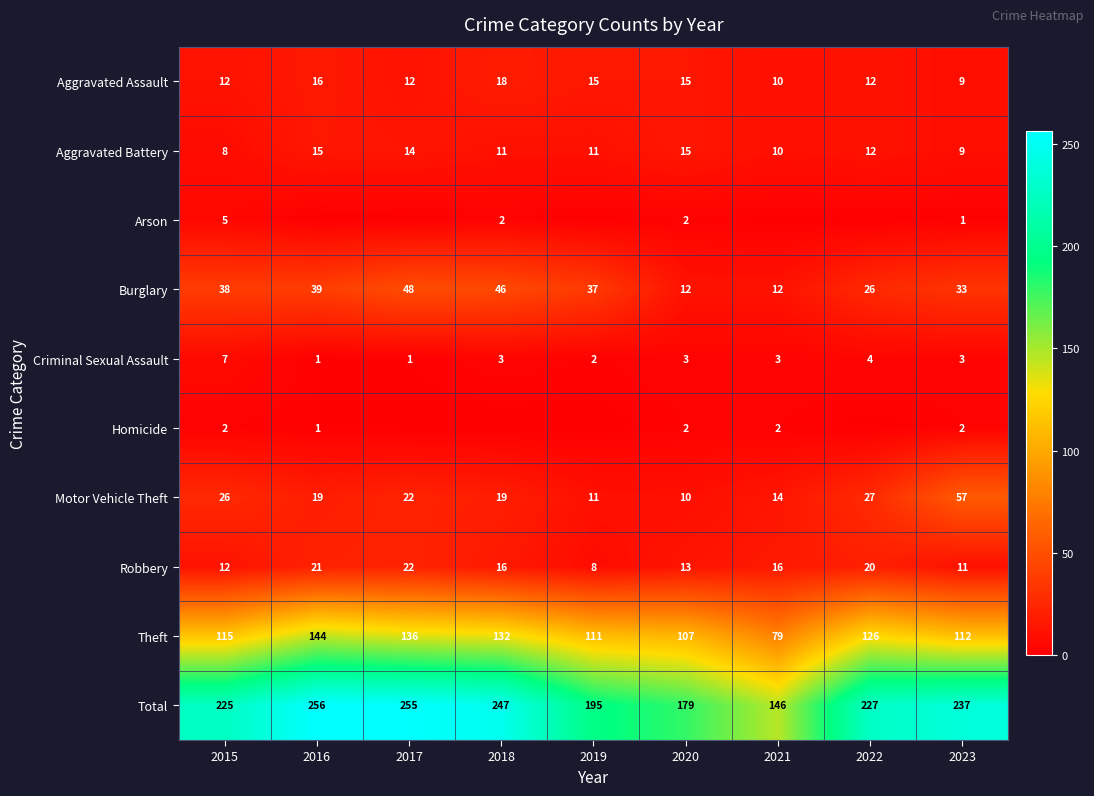

At which category does the chart reach its minimum across all series?

2016